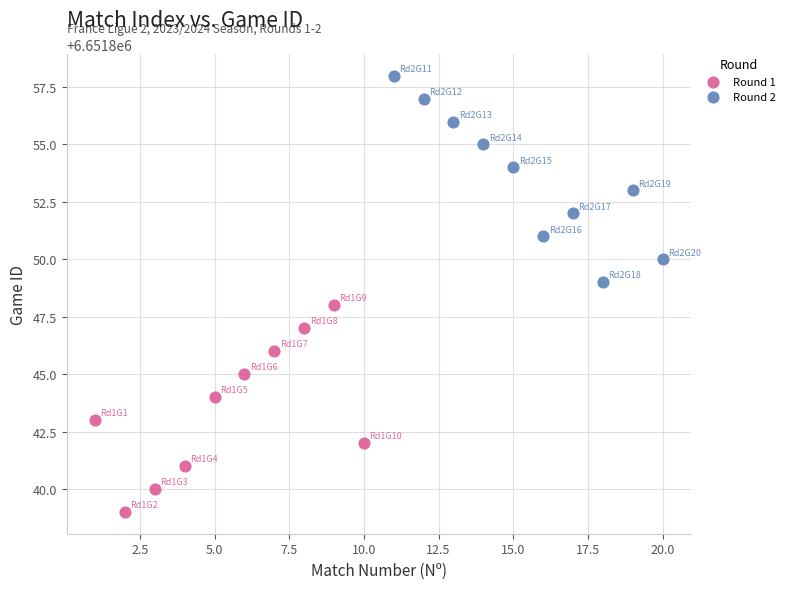

Which series contains the highest Y value?

Round 2